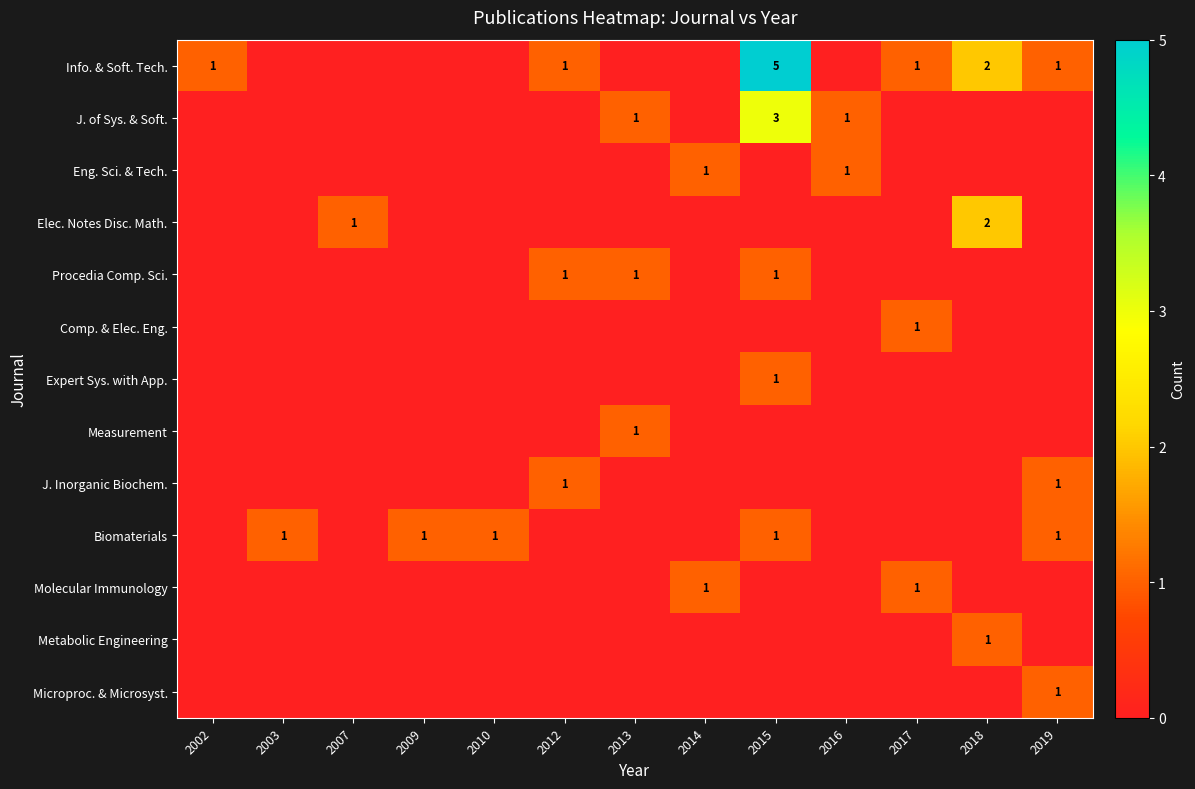

Is it true that Eng. Sci. & Tech. equals 1 at 2014?

True